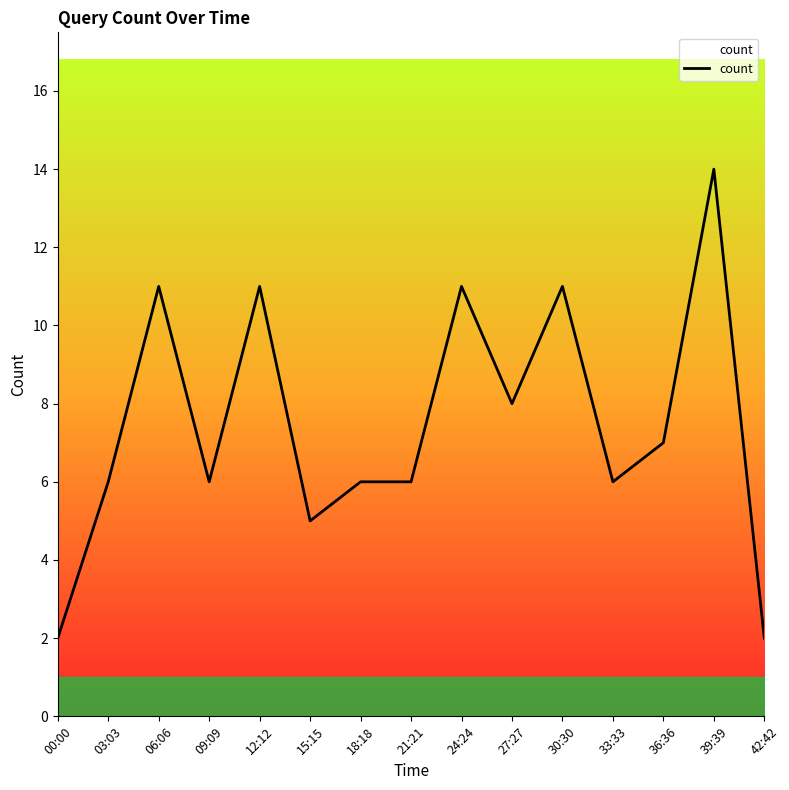

What value does the data have at 30:30?

11